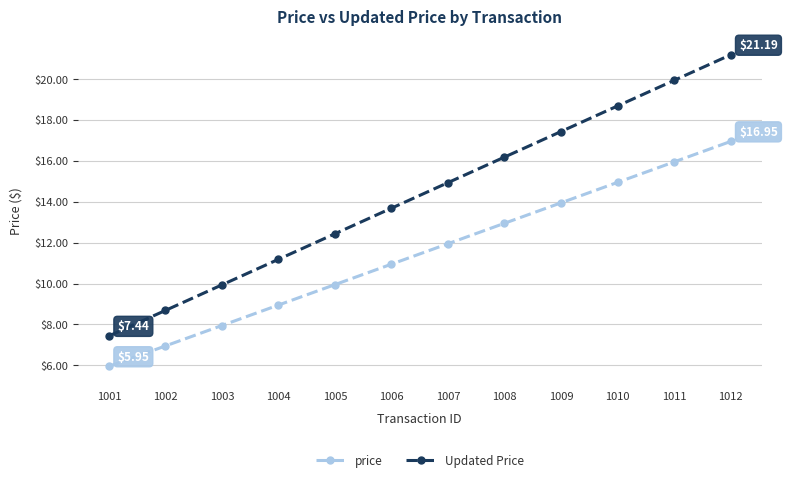

What is the average value of the Updated Price series?

14.3